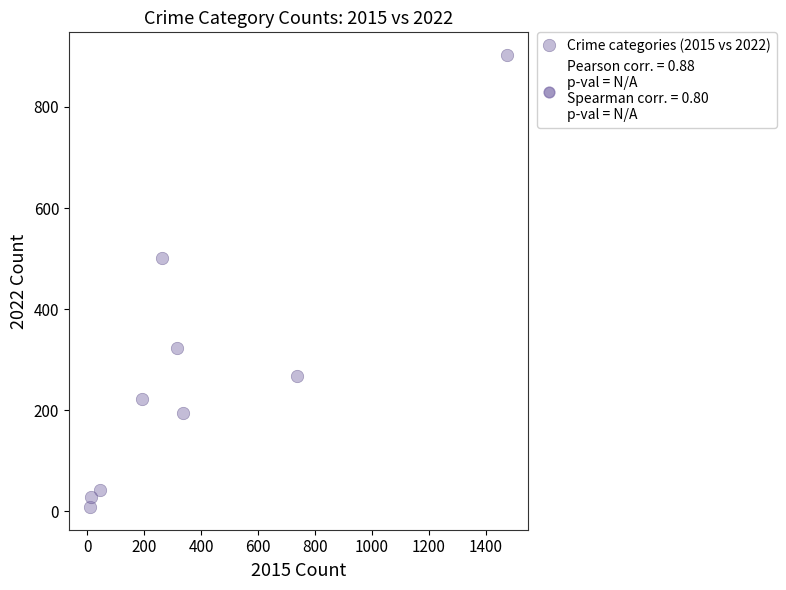

What is the average Y value?

277